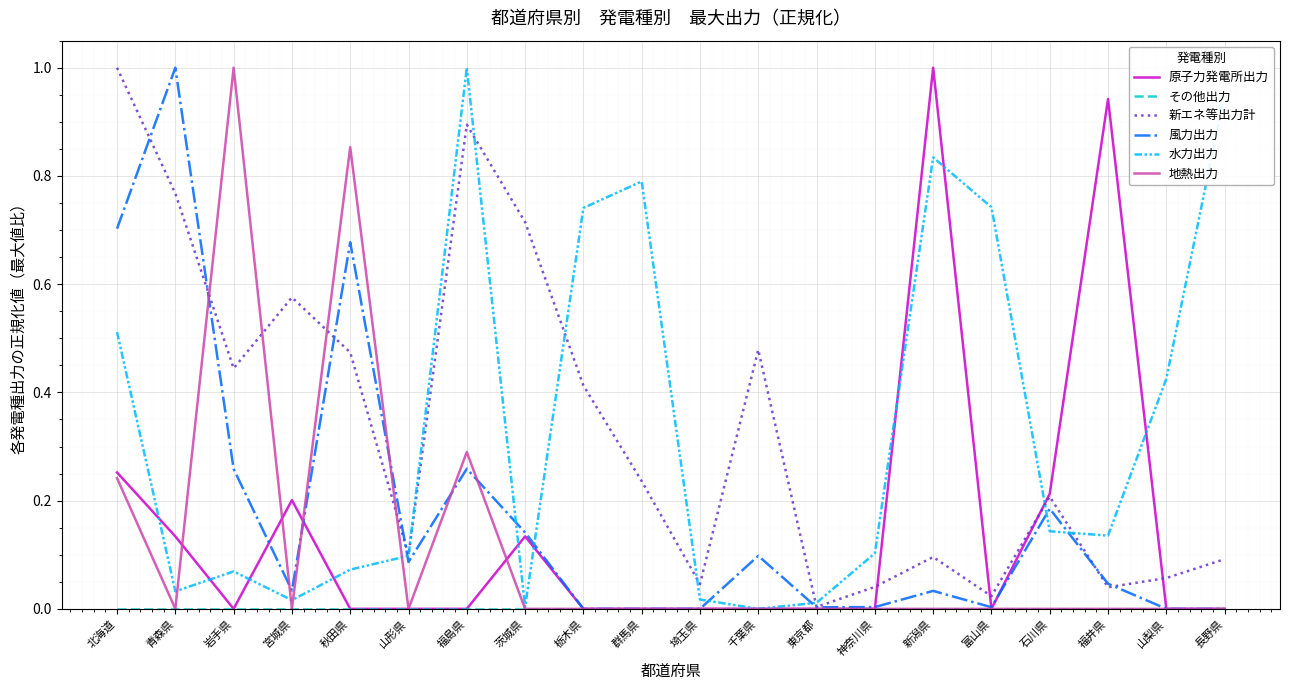

Which series changed the most between 千葉県 and 神奈川県?

新エネ等出力計